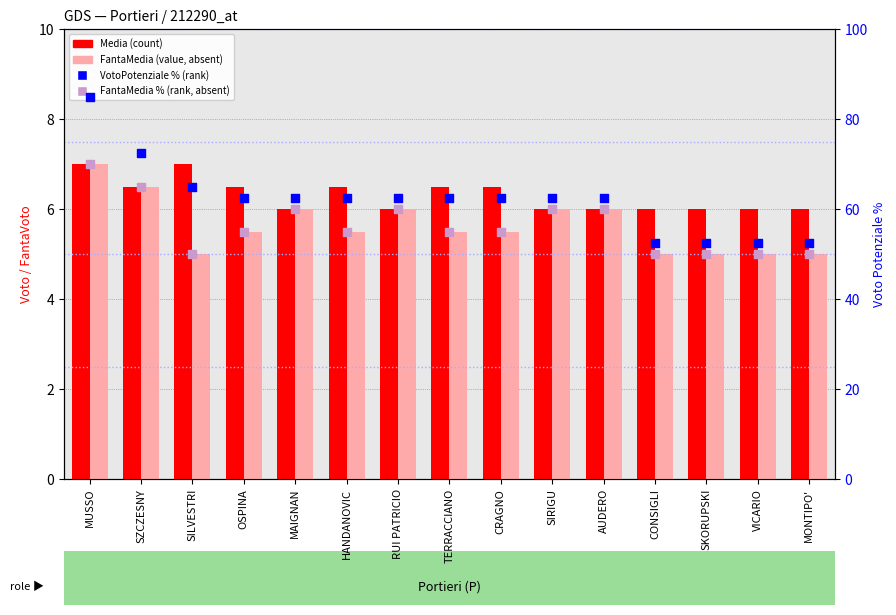

What is the total value across all series at TERRACCIANO?

129.5